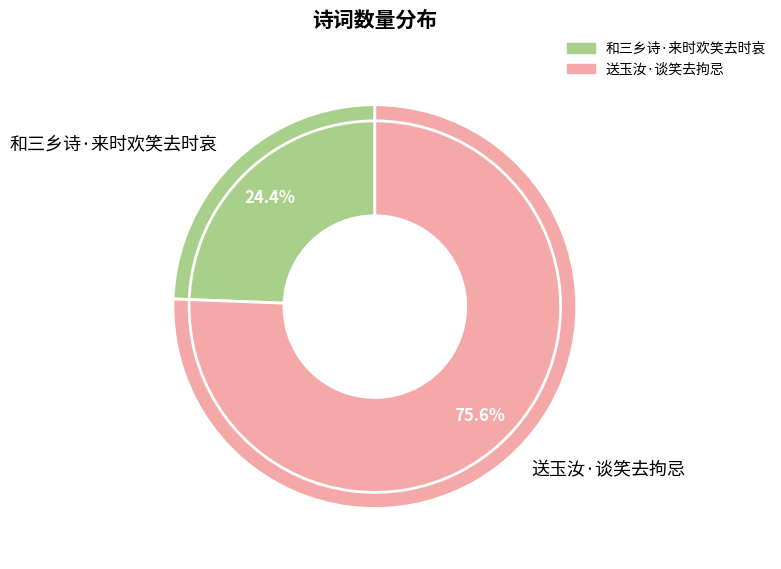

To the nearest percent, what is the difference between the largest and smallest slice percentages?

51%